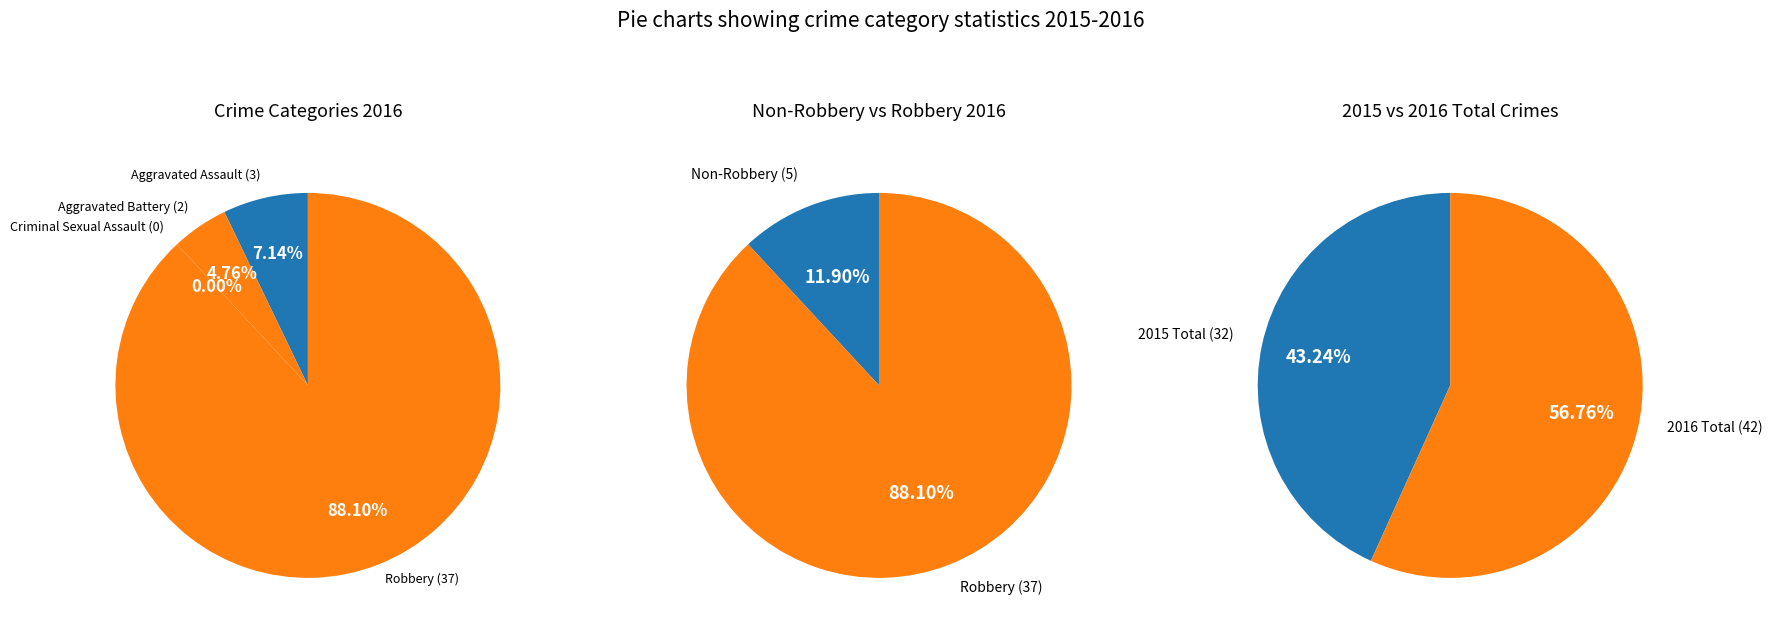

Rank the categories by value from highest to lowest.

Total, Robbery, Aggravated Assault, Aggravated Battery, Criminal Sexual Assault